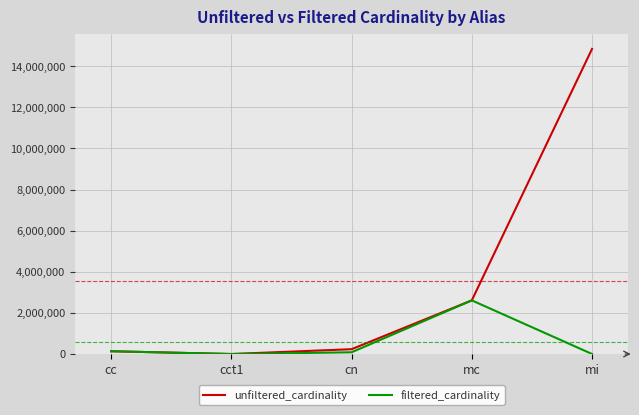

True or false: filtered_cardinality has a value of 2609129 at mc.

True